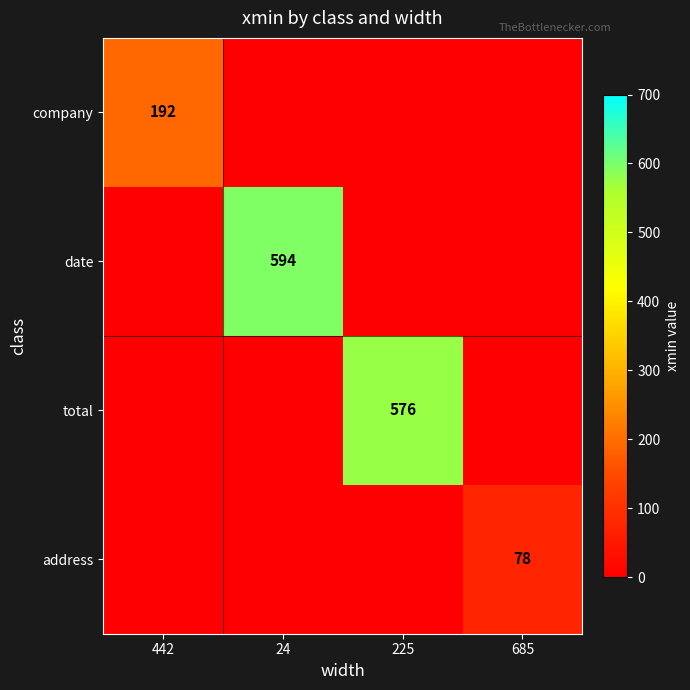

Count the number of data series in this chart.

4